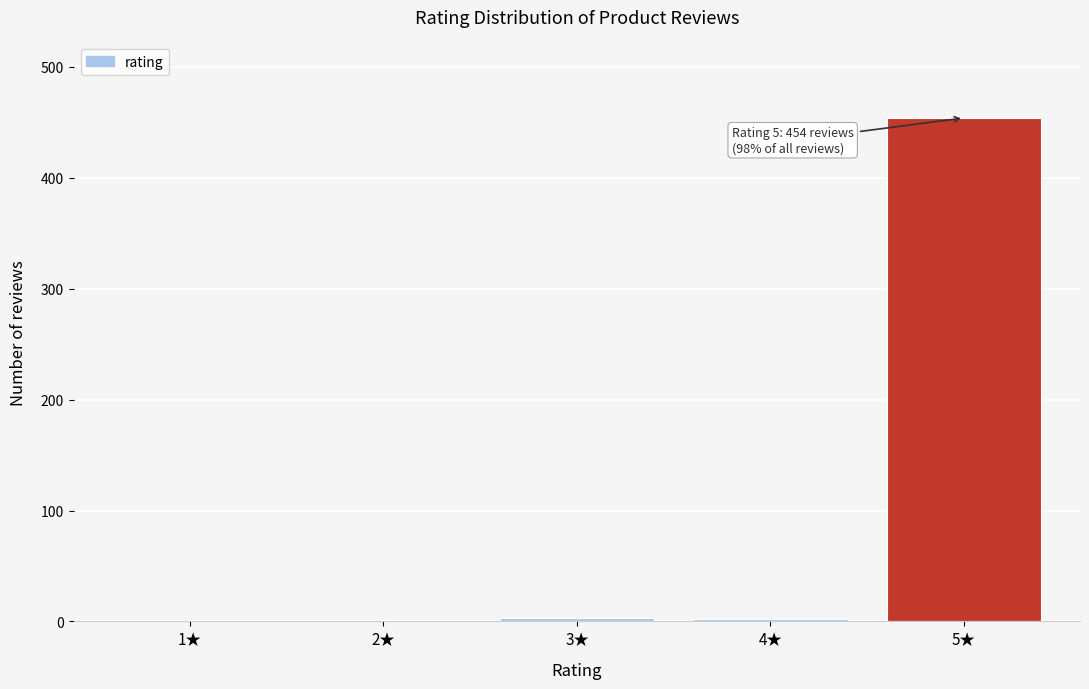

What is the maximum value shown in the chart?

454